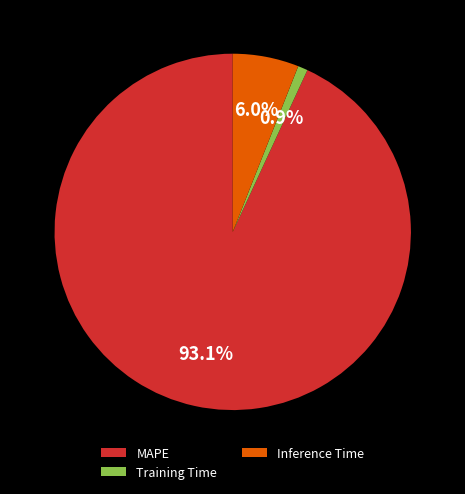

Is the sum of Training Time and Inference Time greater than half?

No